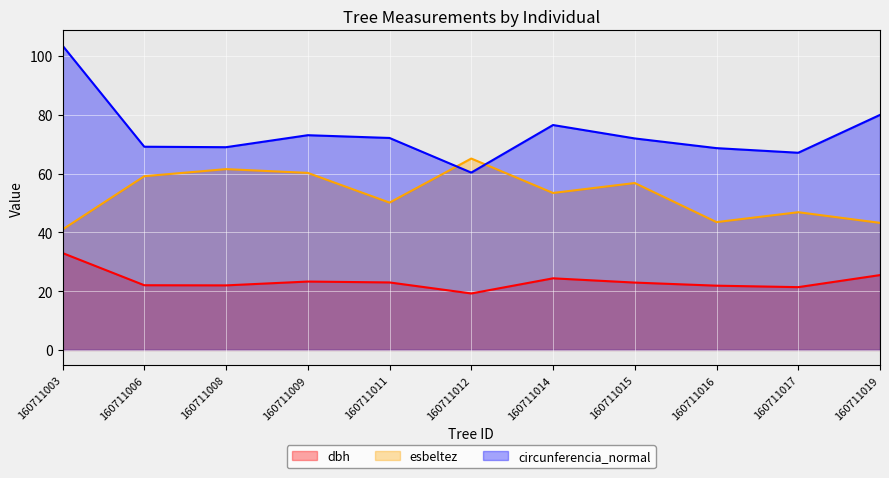

How many series are shown in this chart?

3